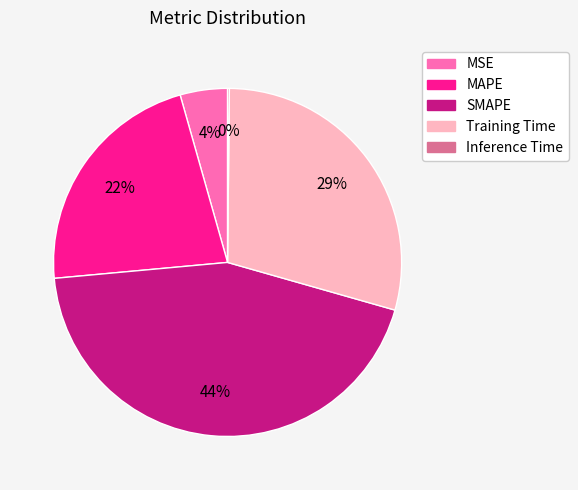

What is the largest slice in the pie chart?

SMAPE